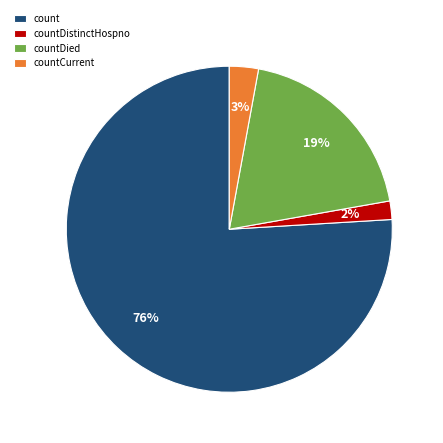

How many segments does this pie chart have?

4